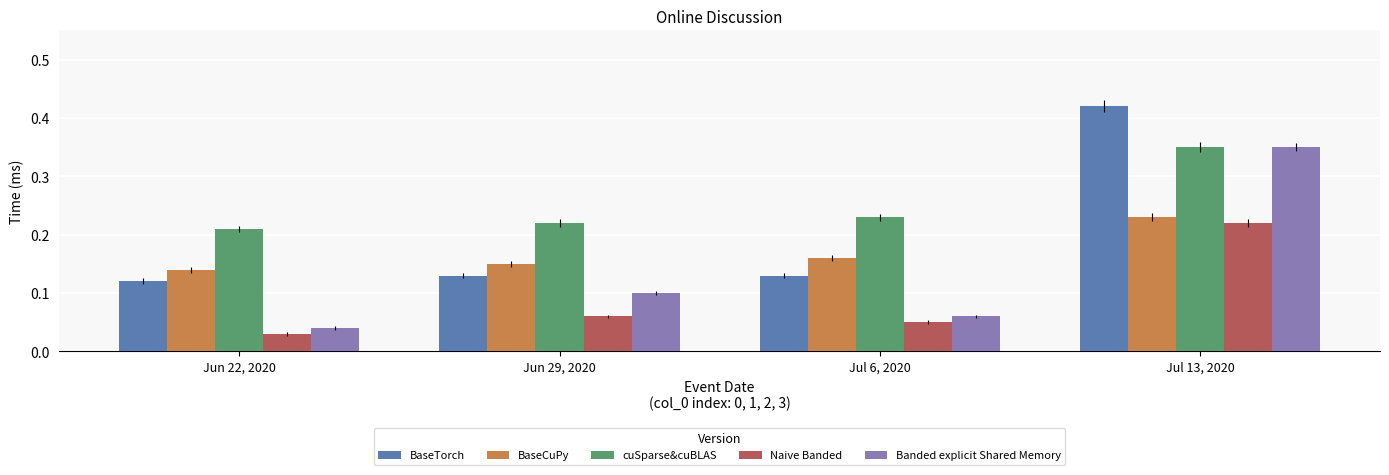

Is the value of Banded explicit Shared Memory at Jun 22, 2020 greater than the value of Naive Banded at Jun 22, 2020?

Yes